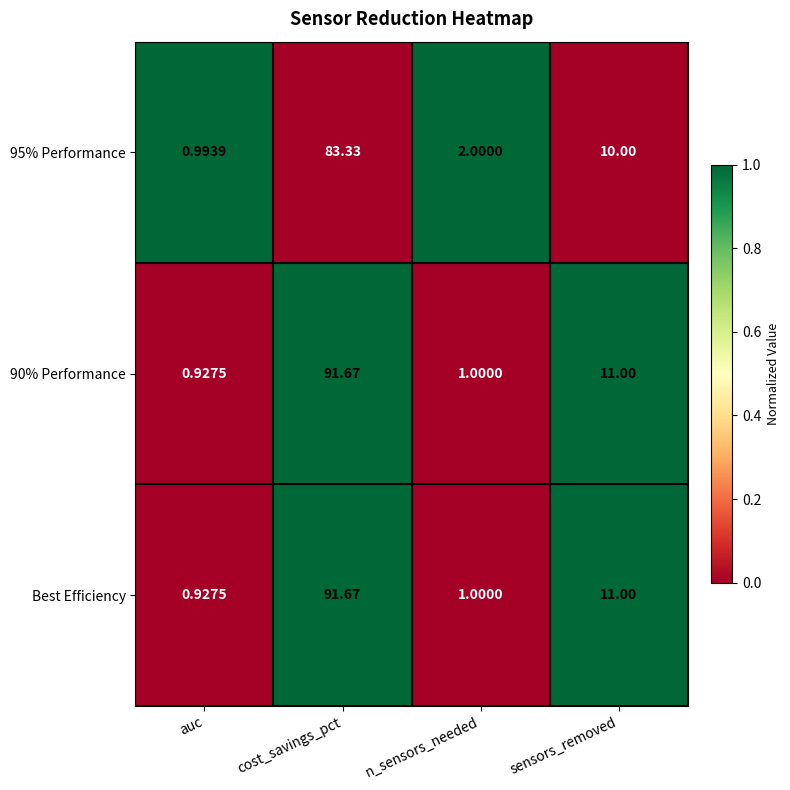

Where does the 90% Performance series first go above 11?

cost_savings_pct